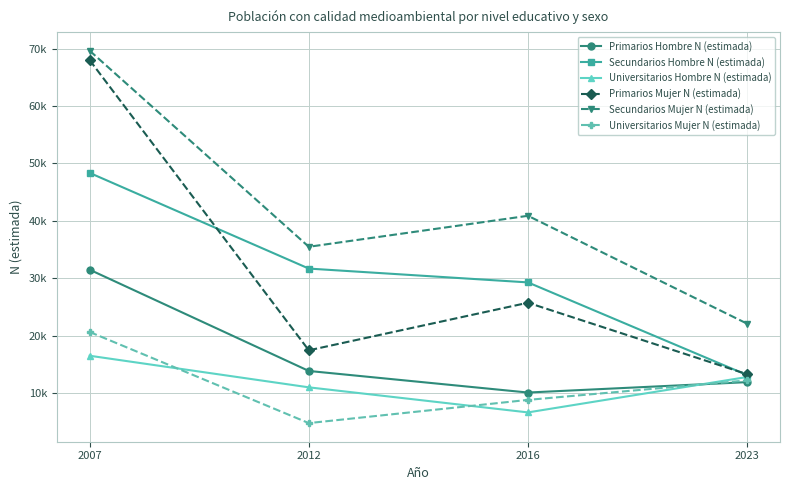

Reading left to right, list all the values displayed in this chart.

Primarios Hombre N (estimada): 2007=31495	2012=13859	2016=10102	2023=11913
Secundarios Hombre N (estimada): 2007=48353	2012=31690	2016=29282	2023=13146
Universitarios Hombre N (estimada): 2007=16509	2012=11007	2016=6640	2023=12810
Primarios Mujer N (estimada): 2007=67993	2012=17454	2016=25742	2023=13299
Secundarios Mujer N (estimada): 2007=69638	2012=35484	2016=40883	2023=22094
Universitarios Mujer N (estimada): 2007=20651	2012=4778	2016=8821	2023=12211